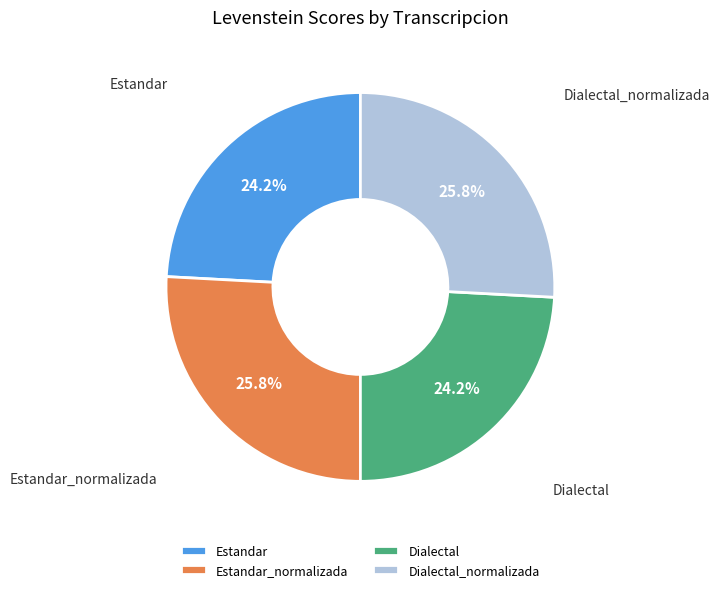

To the nearest percent, what is the combined percentage of Dialectal_normalizada and Dialectal?

50%